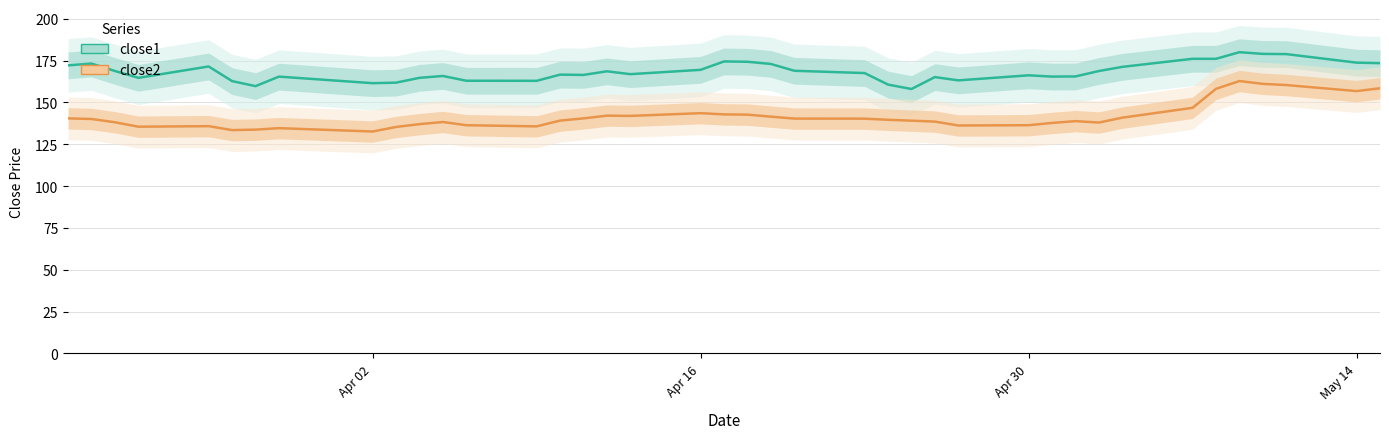

How many interior local peaks does the close2 (scaled) series have?

7